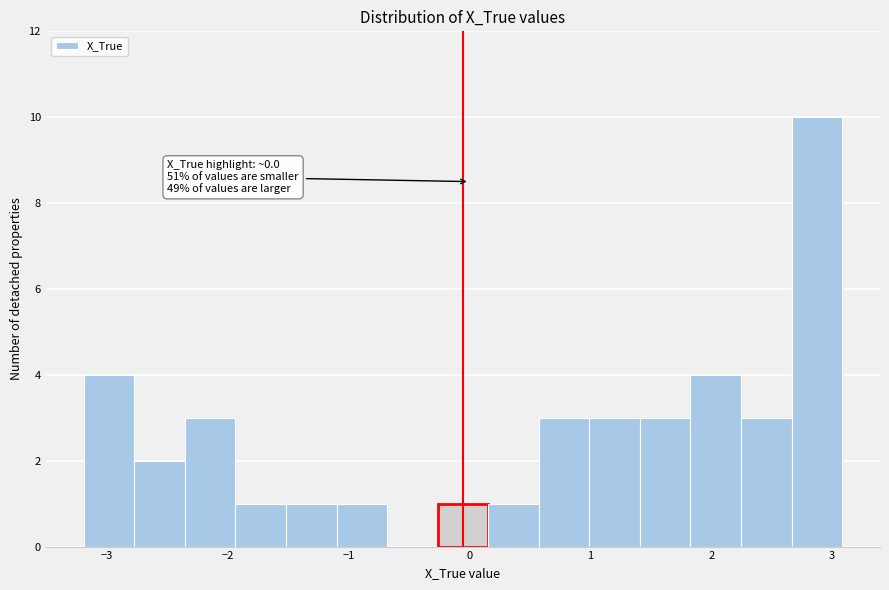

Which range on the x-axis has the tallest bar?

2.7 to 3.1